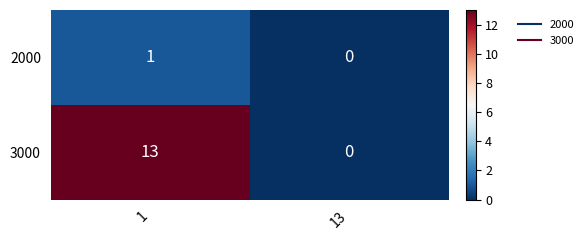

True or false: 3000 has a value of 0 at 13.

True